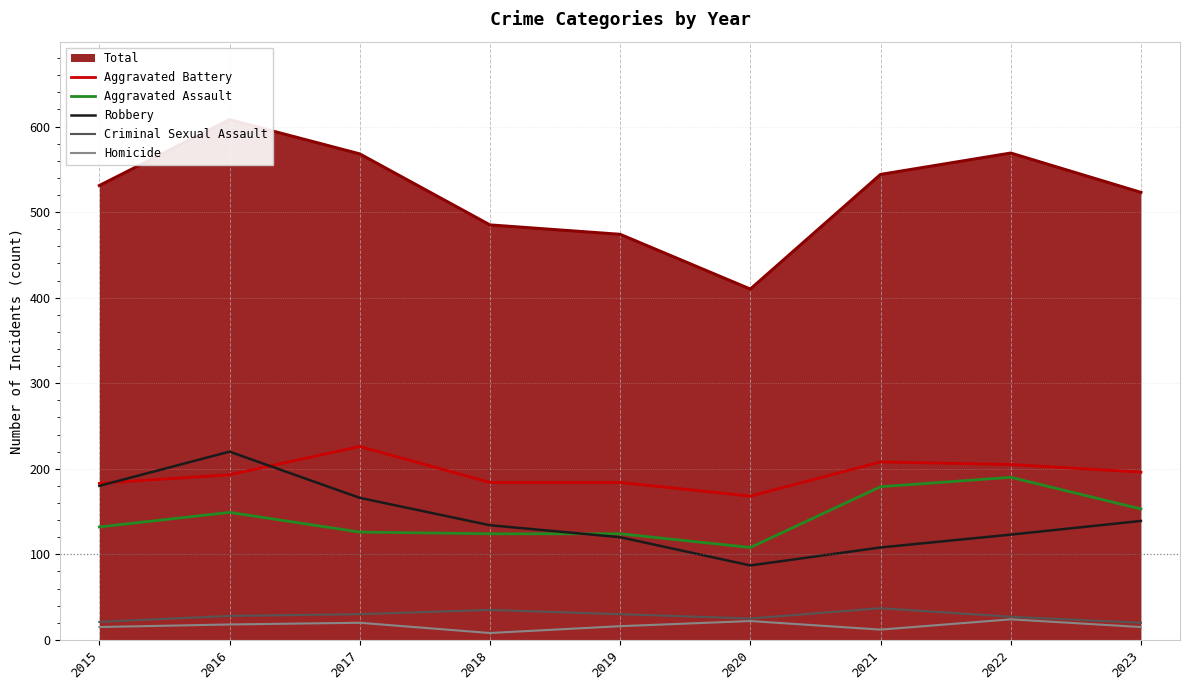

What is the difference between the Criminal Sexual Assault values at 2023 and 2018?

15